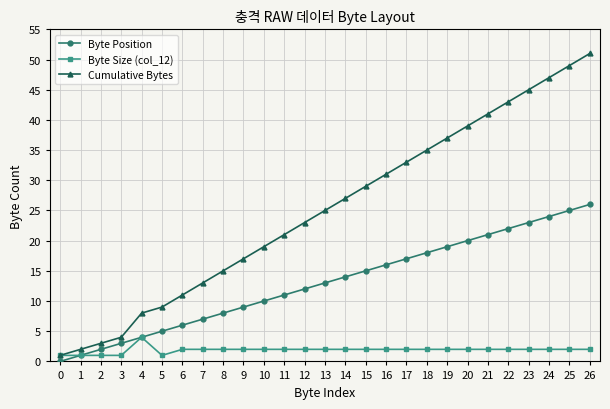

What is the greatest value displayed?

51